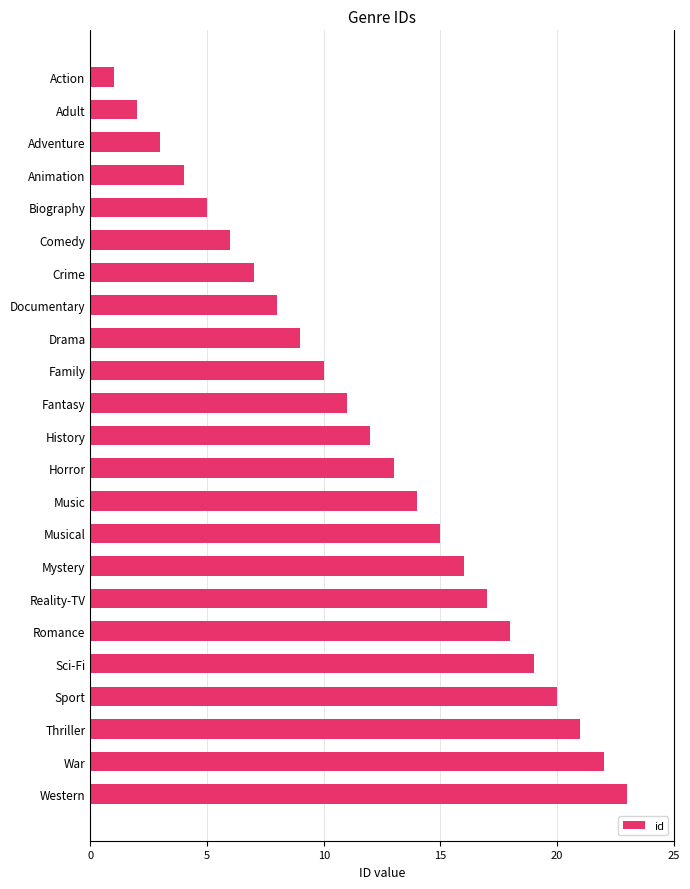

Rank the categories by value from highest to lowest.

Western, War, Thriller, Sport, Sci-Fi, Romance, Reality-TV, Mystery, Musical, Music, Horror, History, Fantasy, Family, Drama, Documentary, Crime, Comedy, Biography, Animation, Adventure, Adult, Action